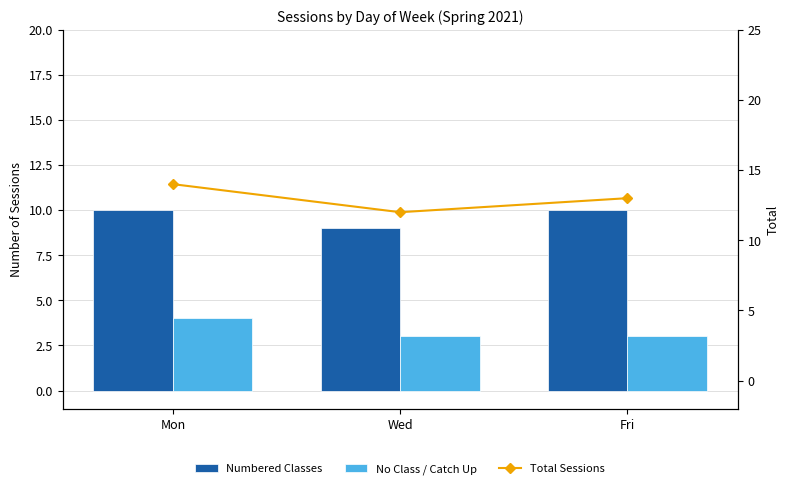

What position from the left is Mon?

1